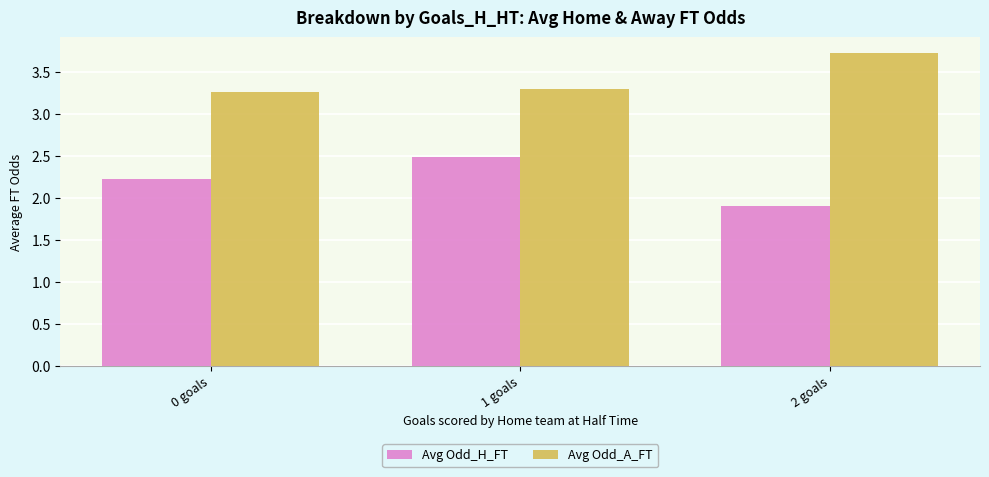

Which series has the largest total across all categories?

Avg Odd_A_FT